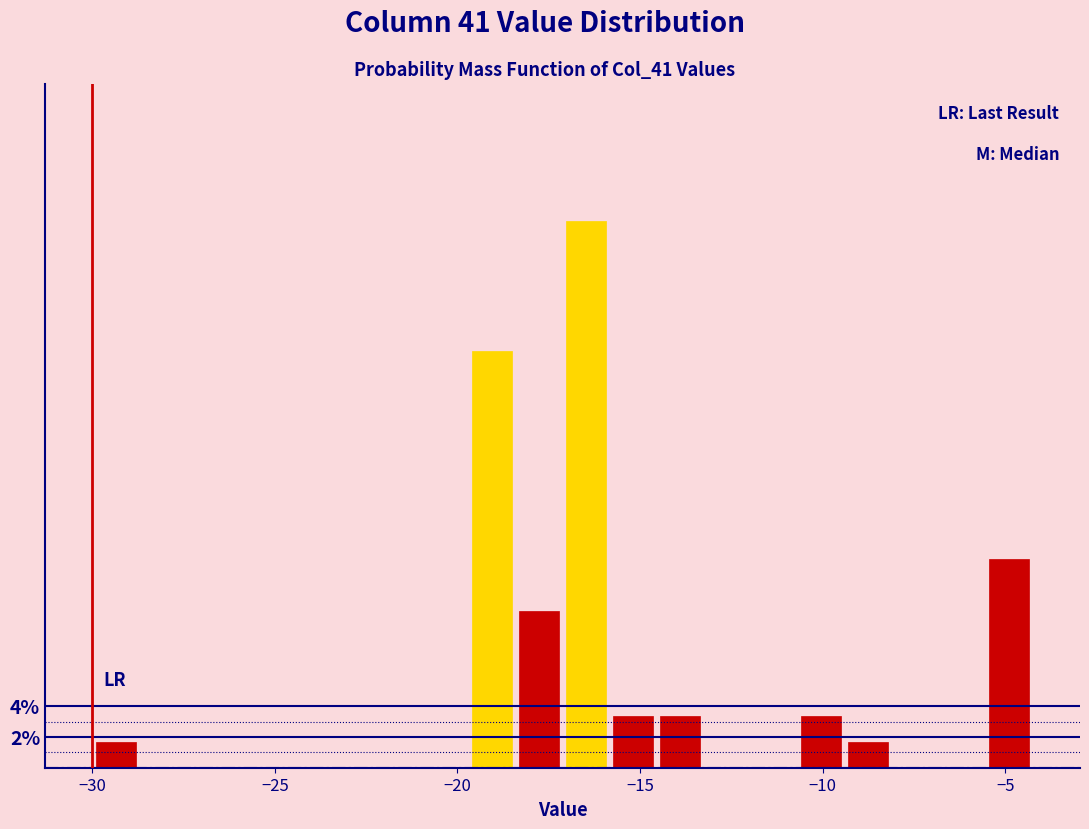

Around what value on the x-axis is the tallest bar? Give the approximate position of its centre, as read against the axis.

-16.5